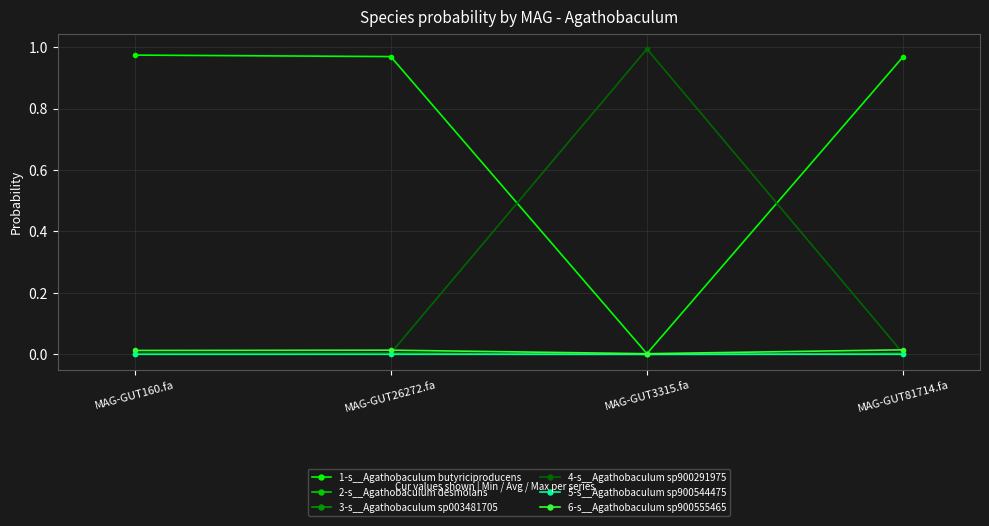

In 2-s__Agathobaculum desmolans, how many points are lower than both neighbors (excluding endpoints)?

1